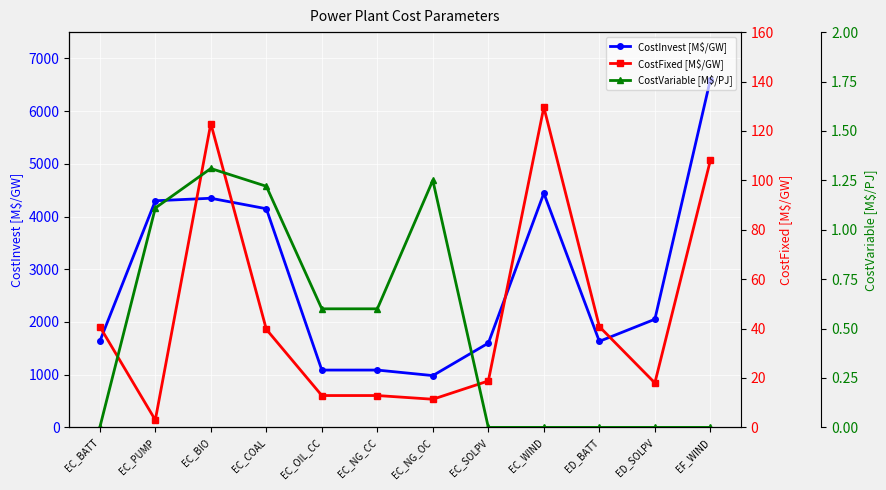

Between EC_OIL_CC and EC_NG_CC, which is larger?

EC_OIL_CC